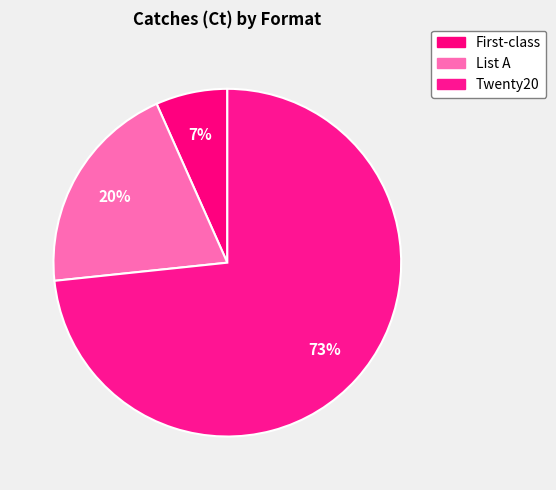

Count the number of slices in the pie.

3